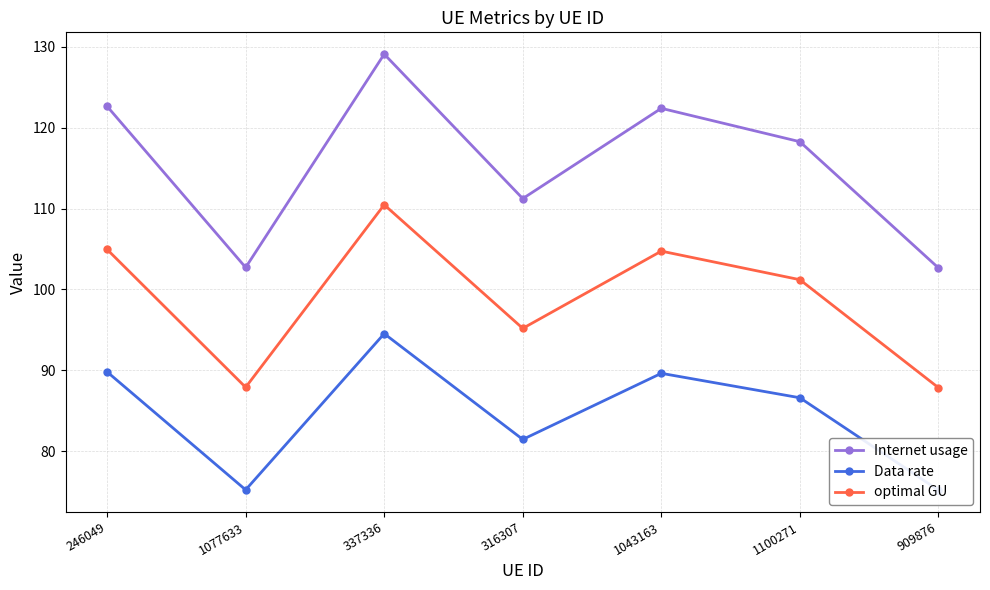

What value does the Internet usage series have at 1100271?

118.3